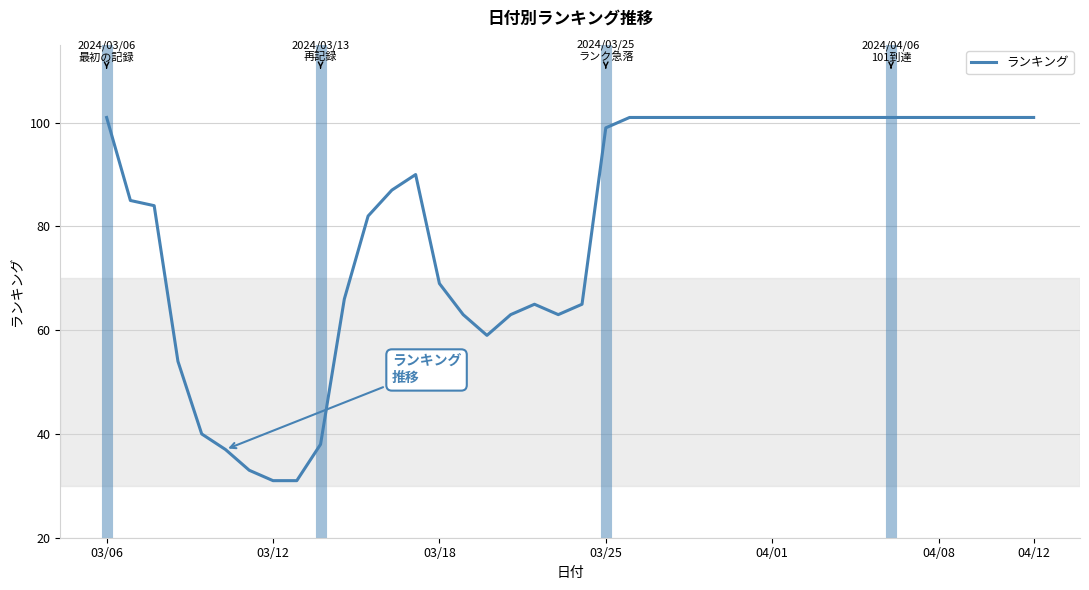

What is the smallest value displayed?

31